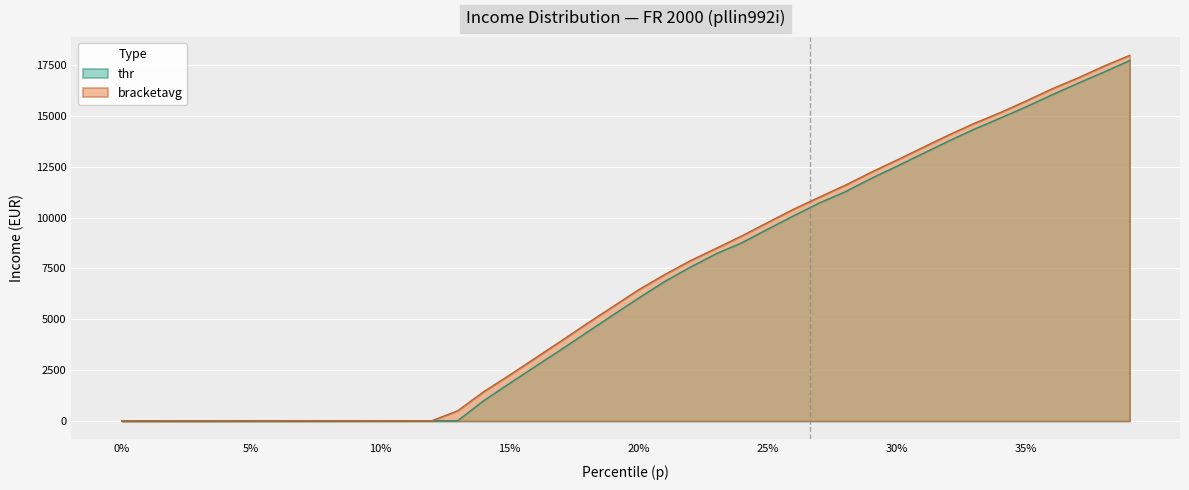

How many values in thr are above zero?

39